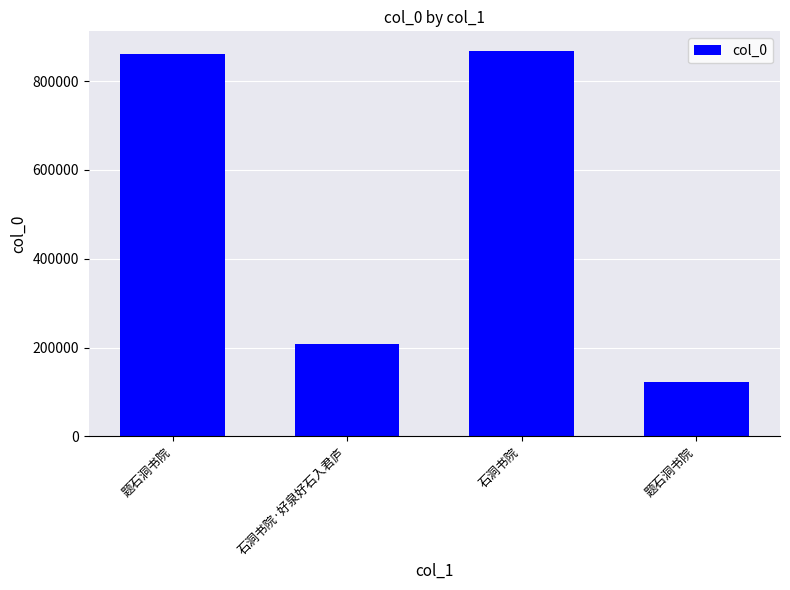

Does the chart contain any negative values?

No